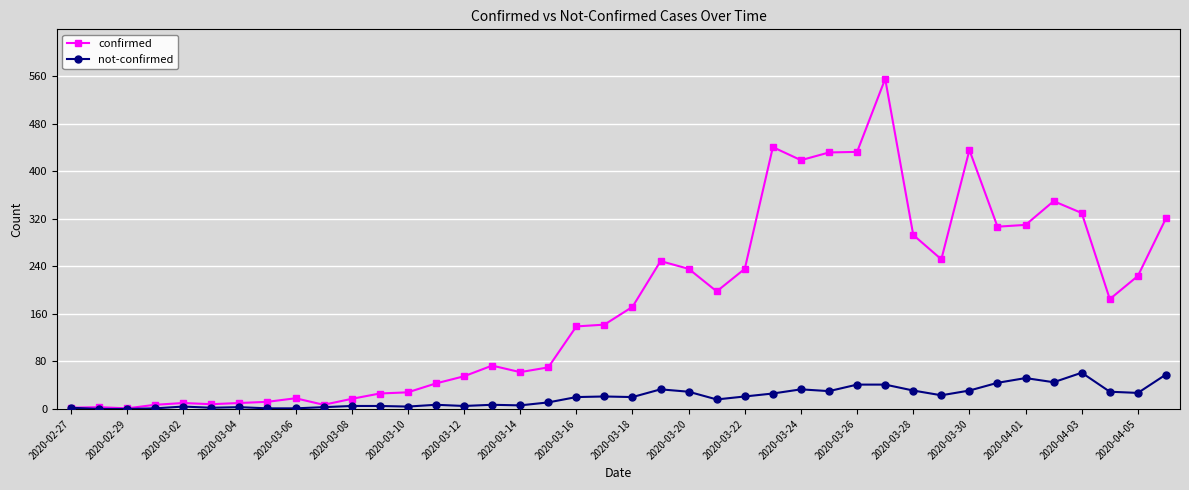

What is the average value of the confirmed series?

178